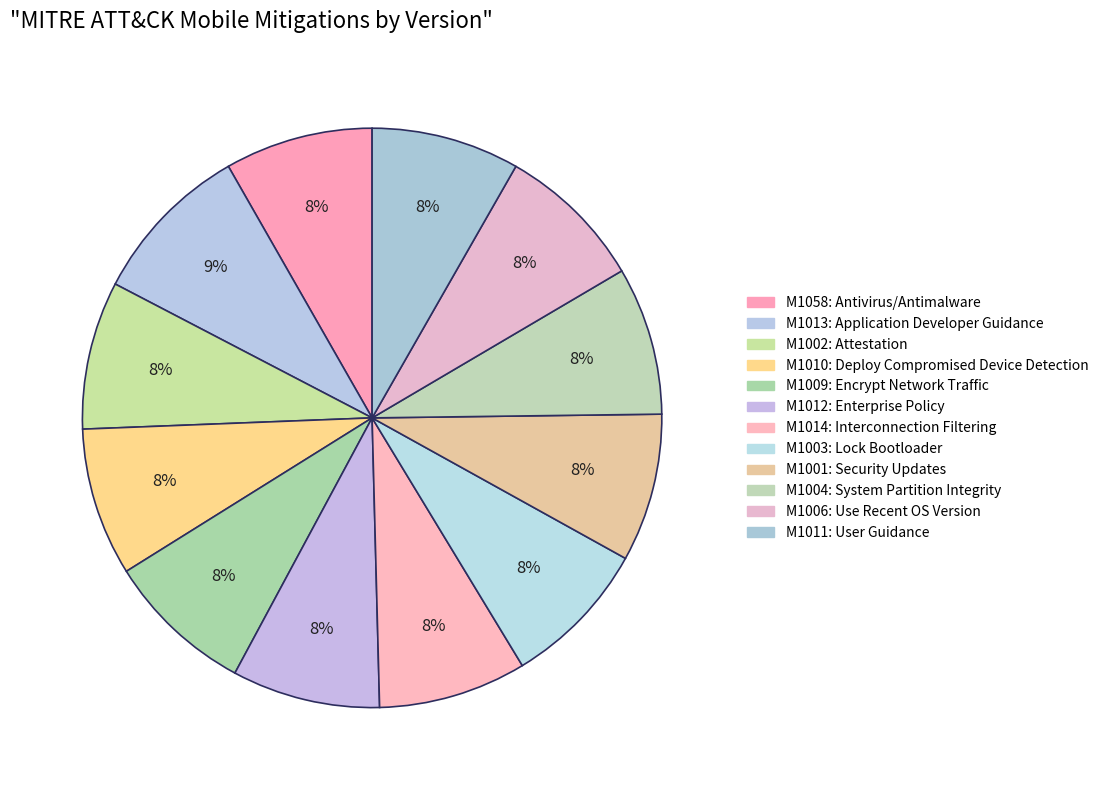

How many slices are in this pie chart?

12